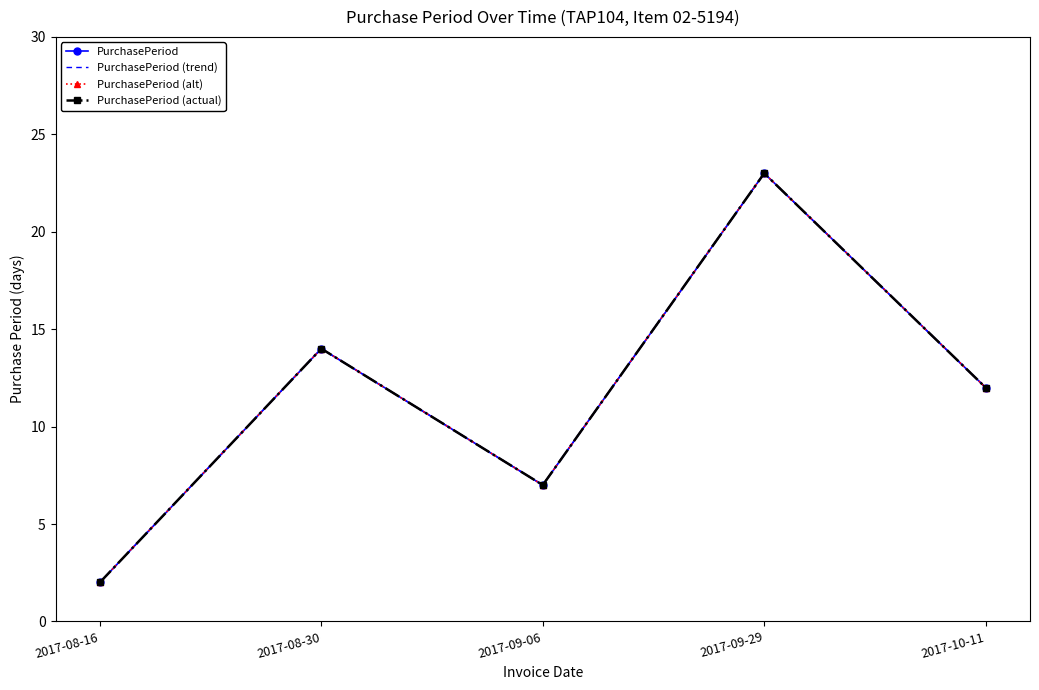

What is the label of the 2nd point from the right?

2017-09-29